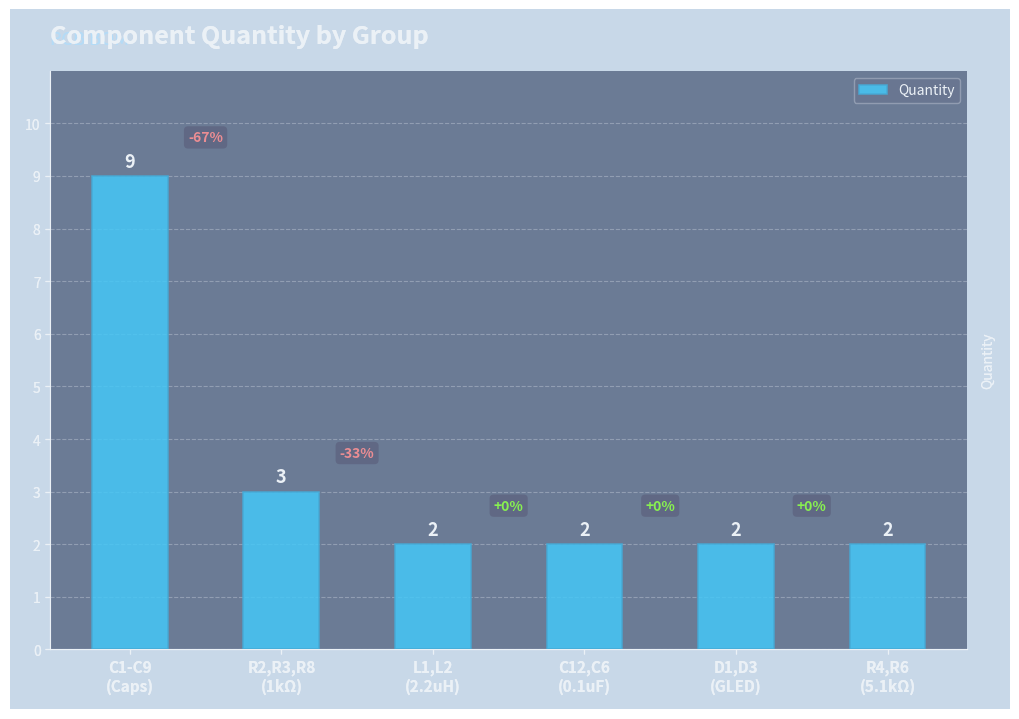

Reading left to right, list all the values displayed in this chart.

9	3	2	2	2	2